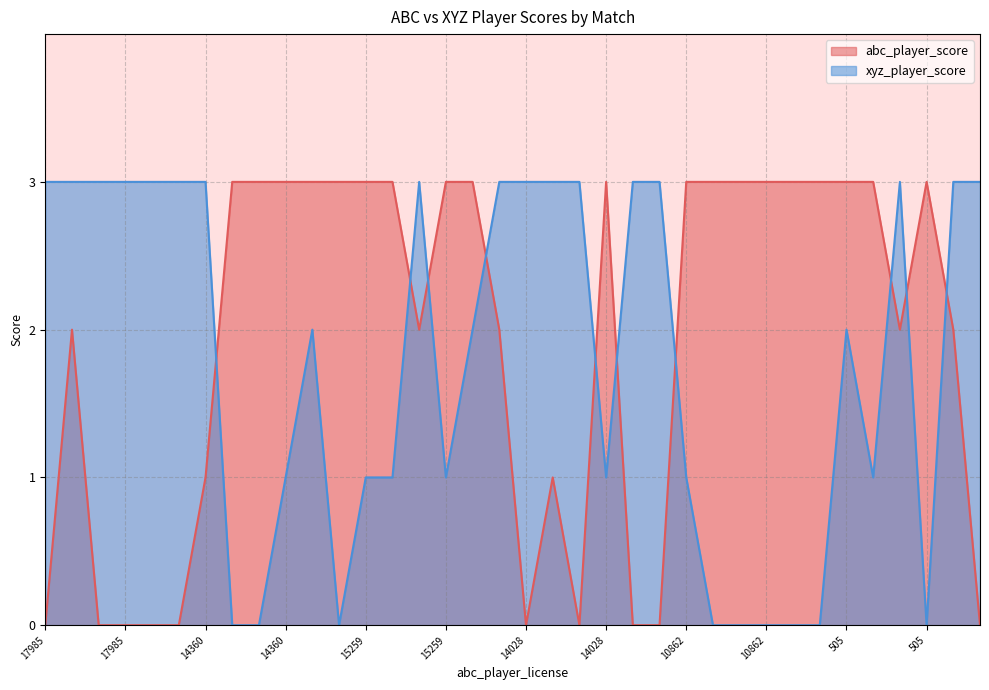

What is the maximum value for abc_player_score?

3